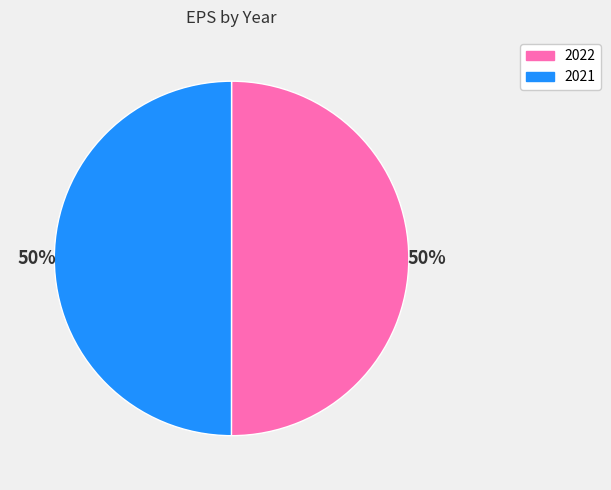

How many slices are in this pie chart?

2